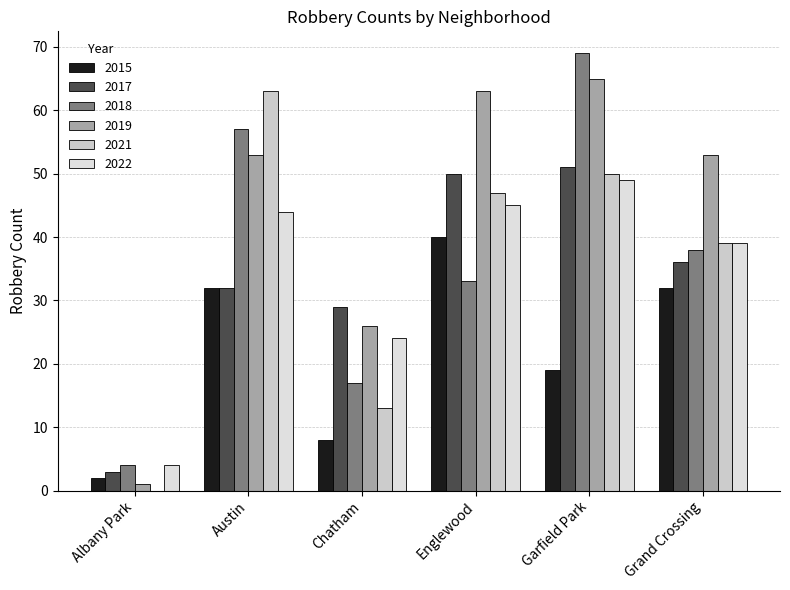

At how many categories does at least one series exceed 2?

6